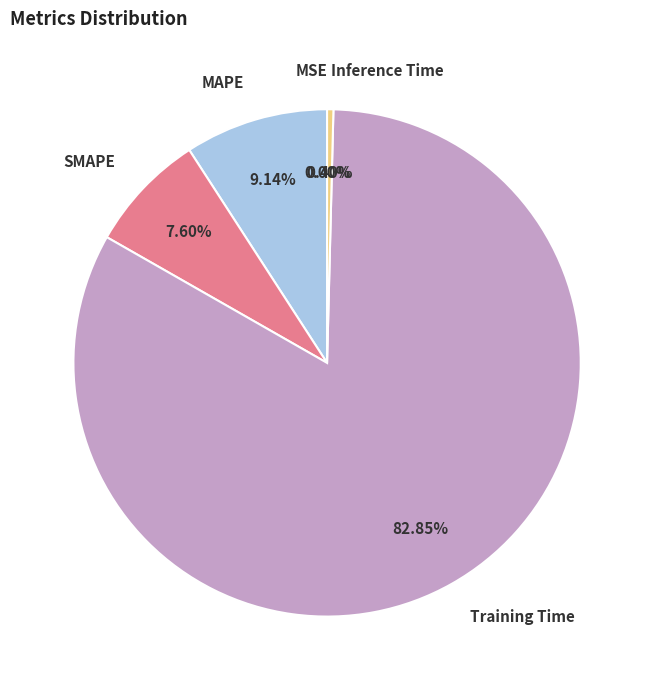

Is there any slice that represents more than half of the pie?

Yes